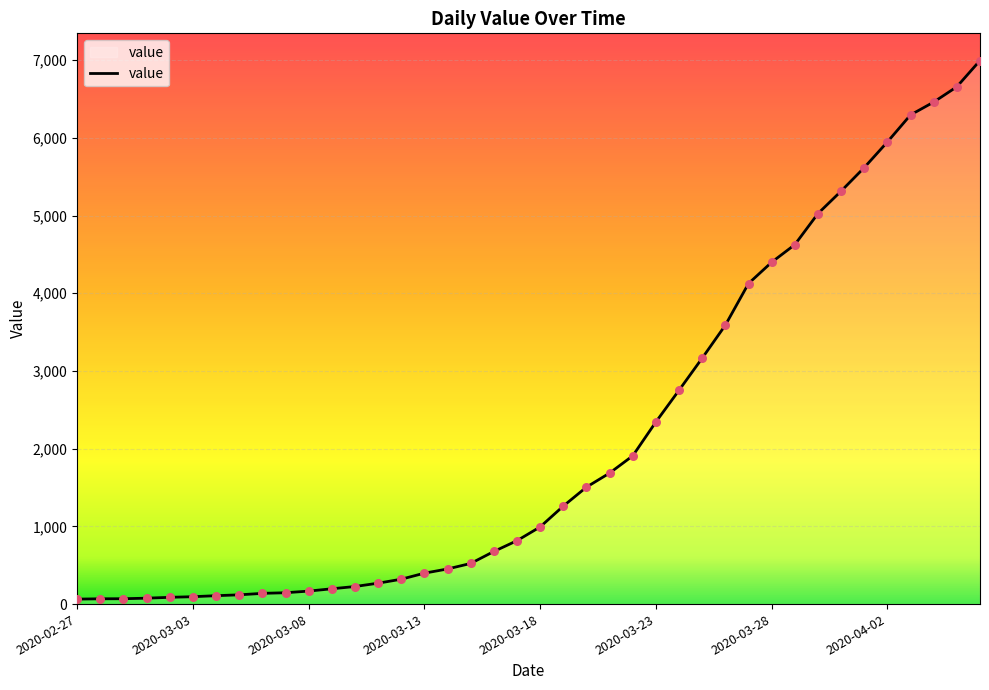

What is the greatest value displayed?

6995